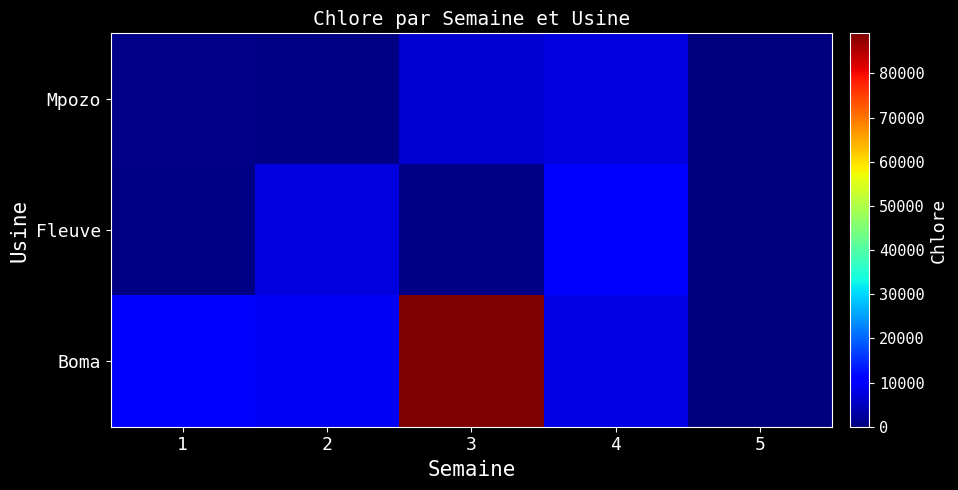

What is the spread (max minus min) of values at 1?

9205